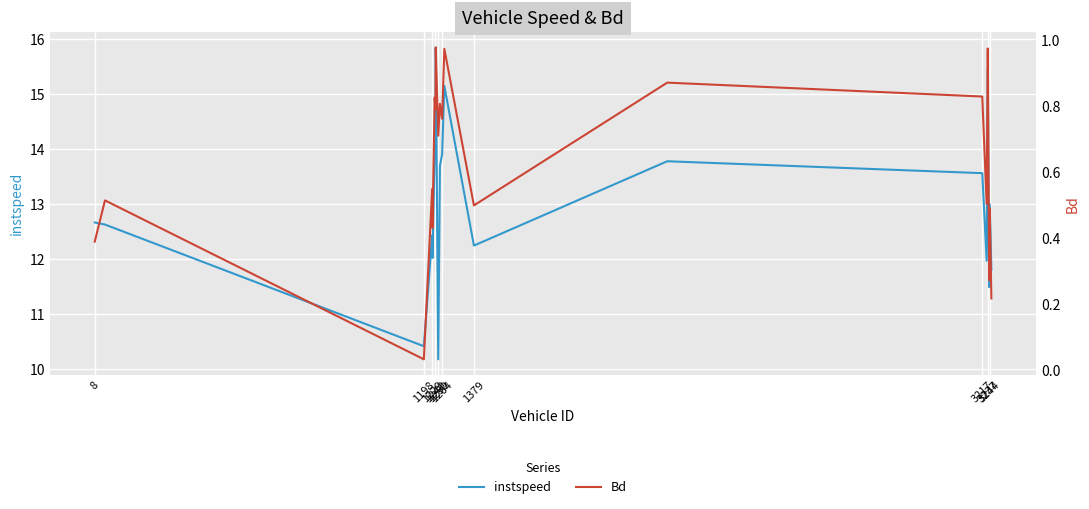

Where is instspeed nearest to the value 13?

3244